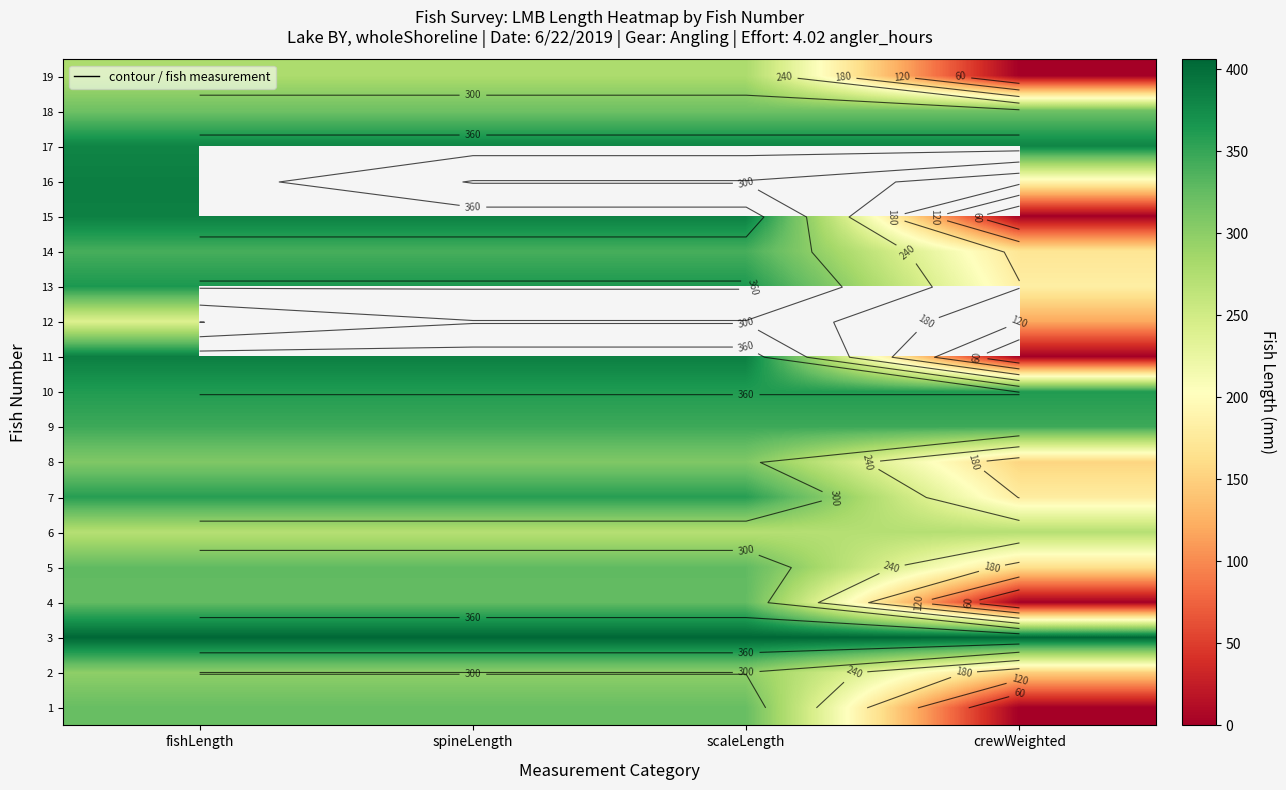

At how many categories does at least one series exceed 330?

4